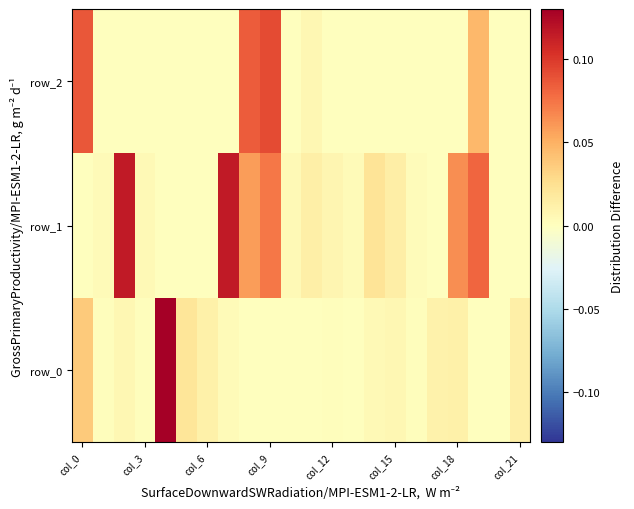

Which series has the largest range (max minus min)?

row_0